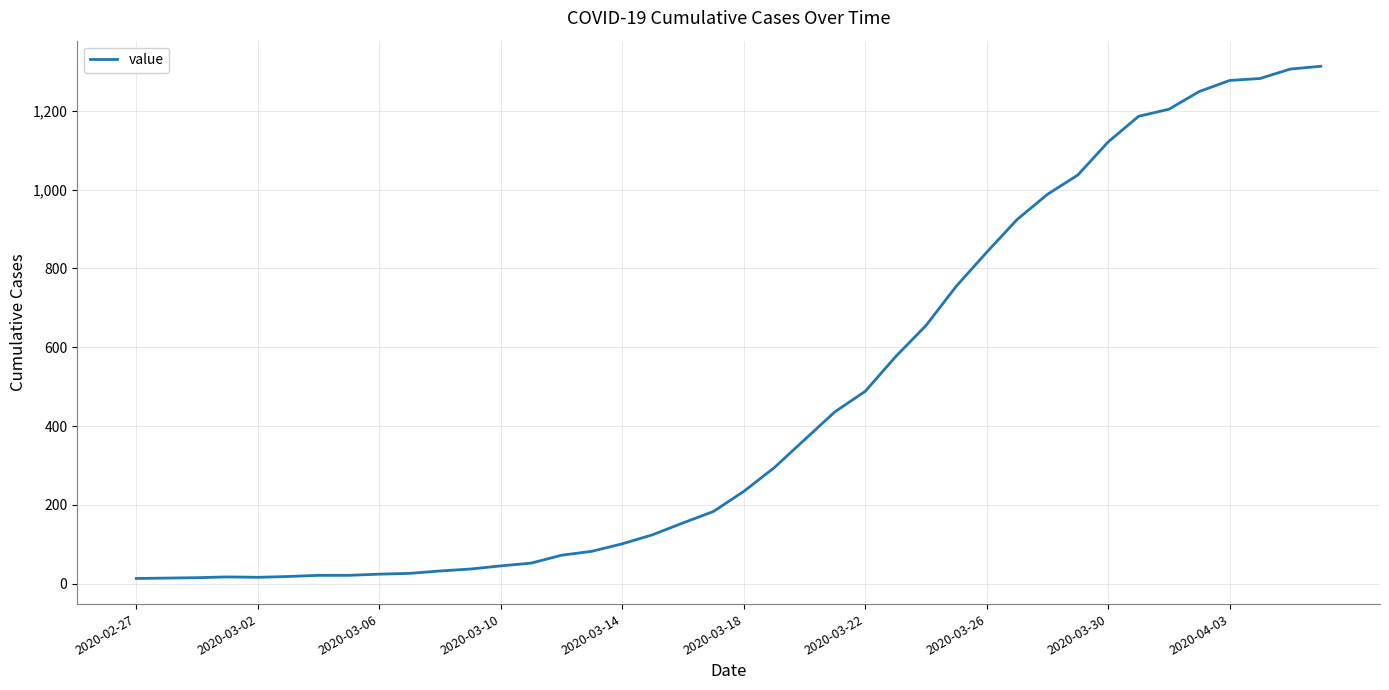

What is the difference between the maximum and minimum values?

1300